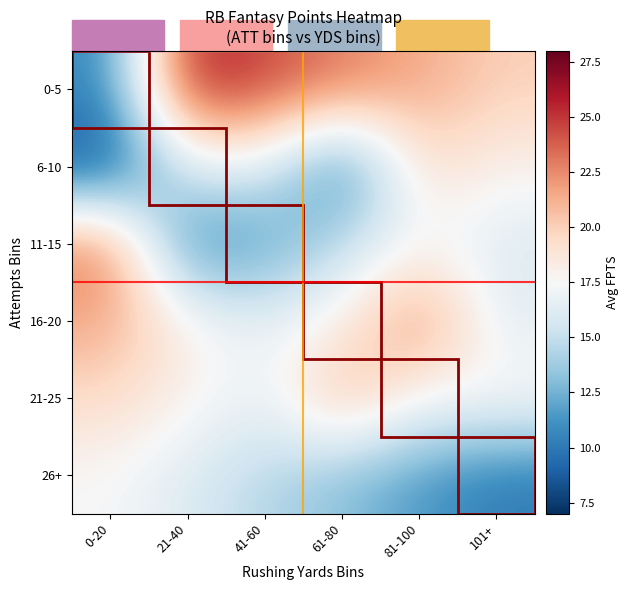

Between 0-20 and 41-60, which series saw the biggest shift?

0-5